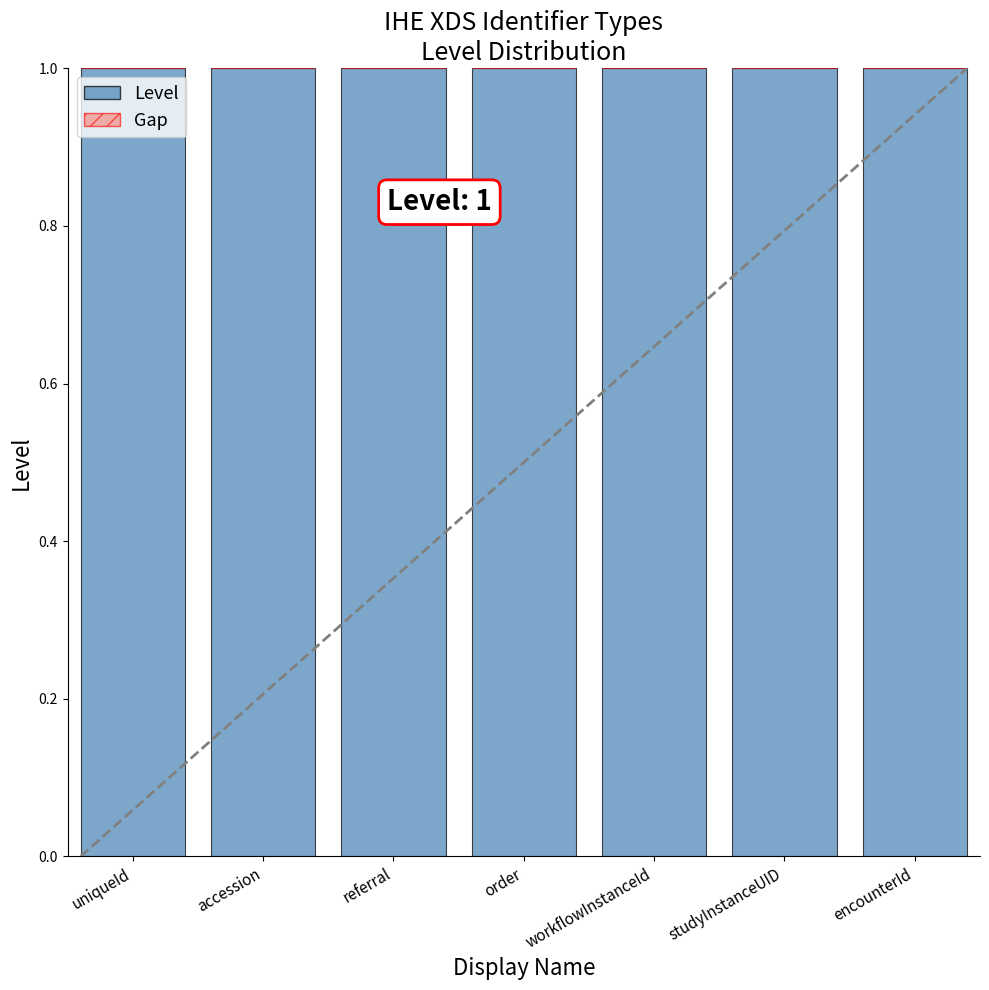

Rank the series at referral from lowest to highest value.

Gap to Max, Level